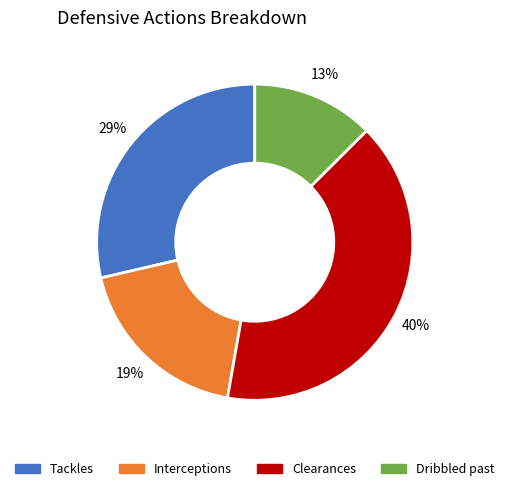

What percentage is the Interceptions slice, to the nearest percent?

19%